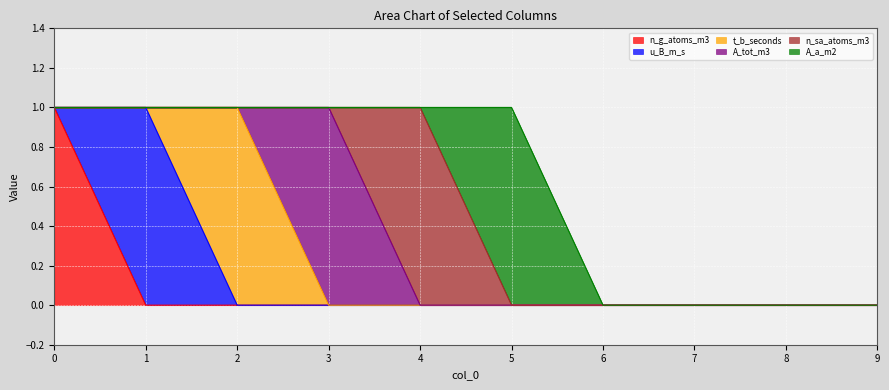

What is the maximum value shown in the chart?

1